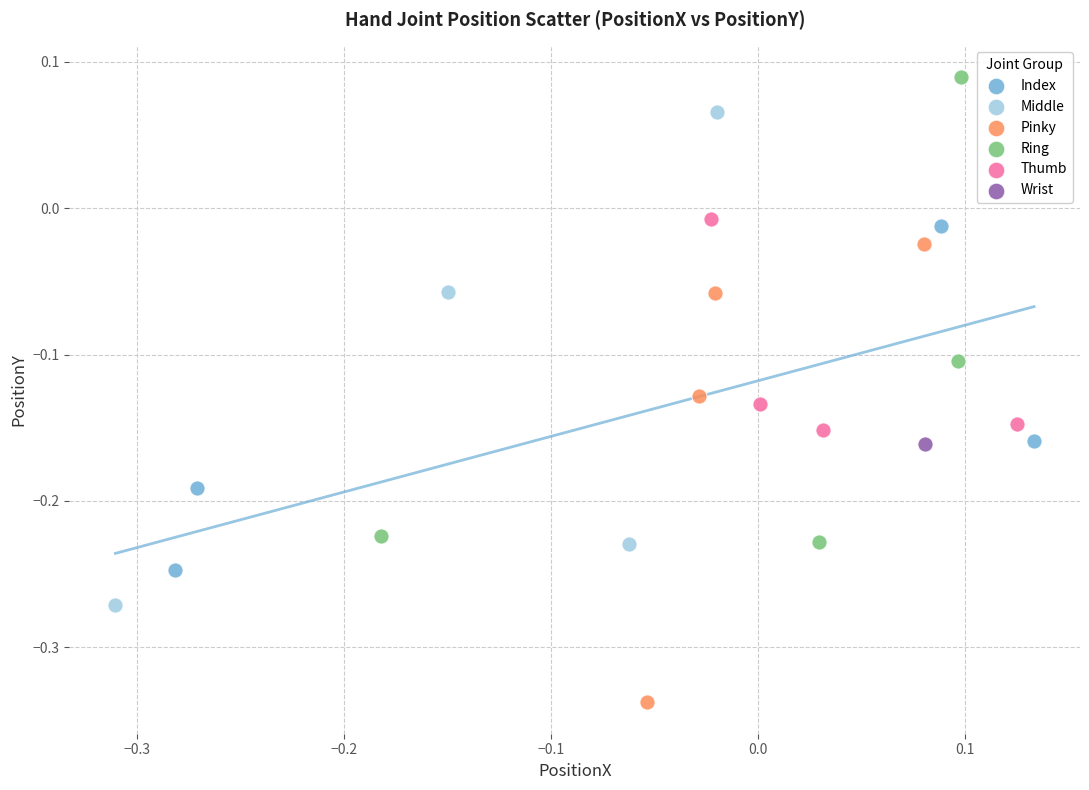

What are all the series names shown in the legend?

Index, Middle, Pinky, Ring, Thumb, Wrist